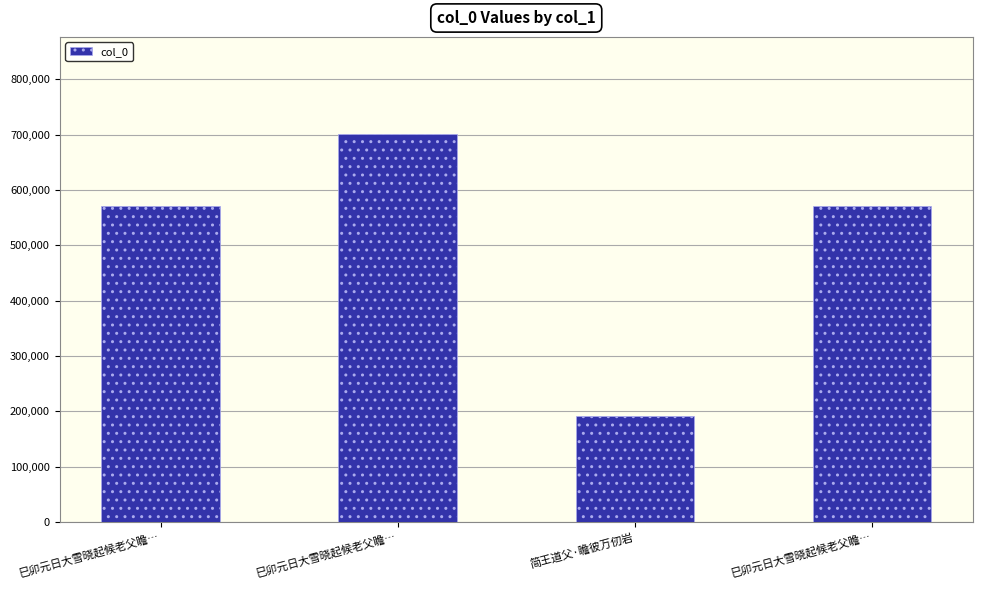

Between 简王道父·瞻彼万仞岩 and 巳卯元日大雪晓起候老父瞻…, which is larger?

巳卯元日大雪晓起候老父瞻…